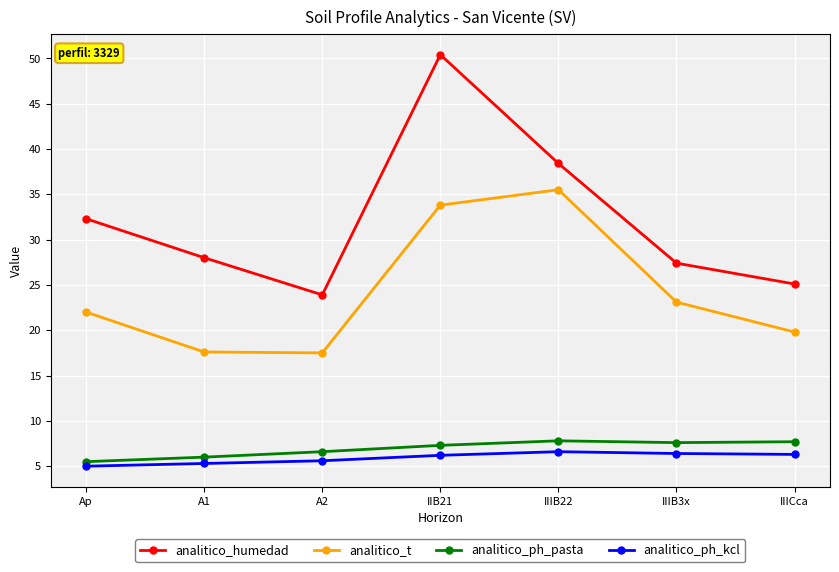

The value of analitico_ph_kcl at IIICca is 8.9. True or false?

False